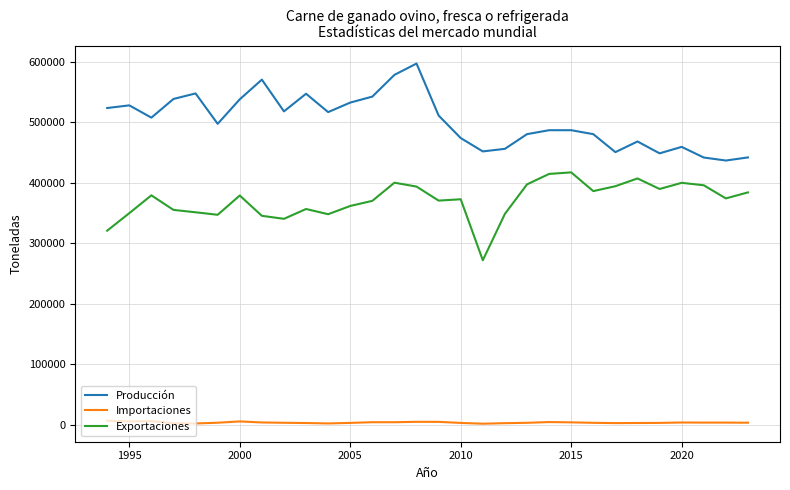

True or false: Exportaciones and Importaciones intersect in this chart.

False